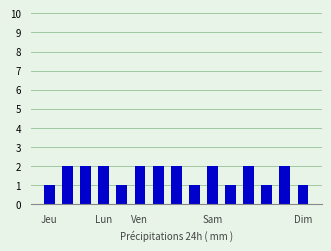

Reading right to left, transcribe all the data shown in this chart.

1	2	1	2	1	2	1	2	2	2	1	2	2	2	1